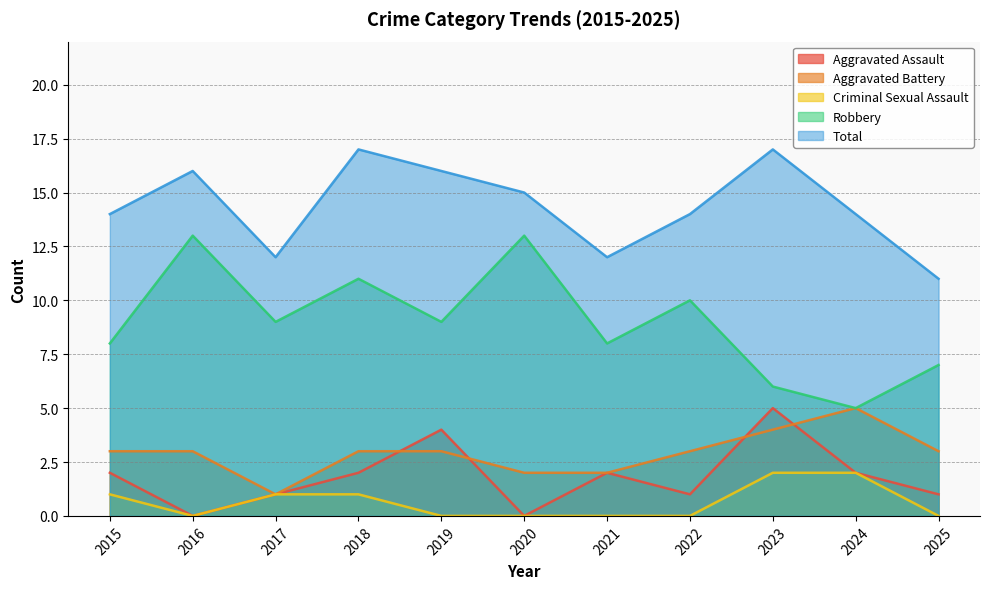

Which label corresponds to the largest value in the chart?

2018